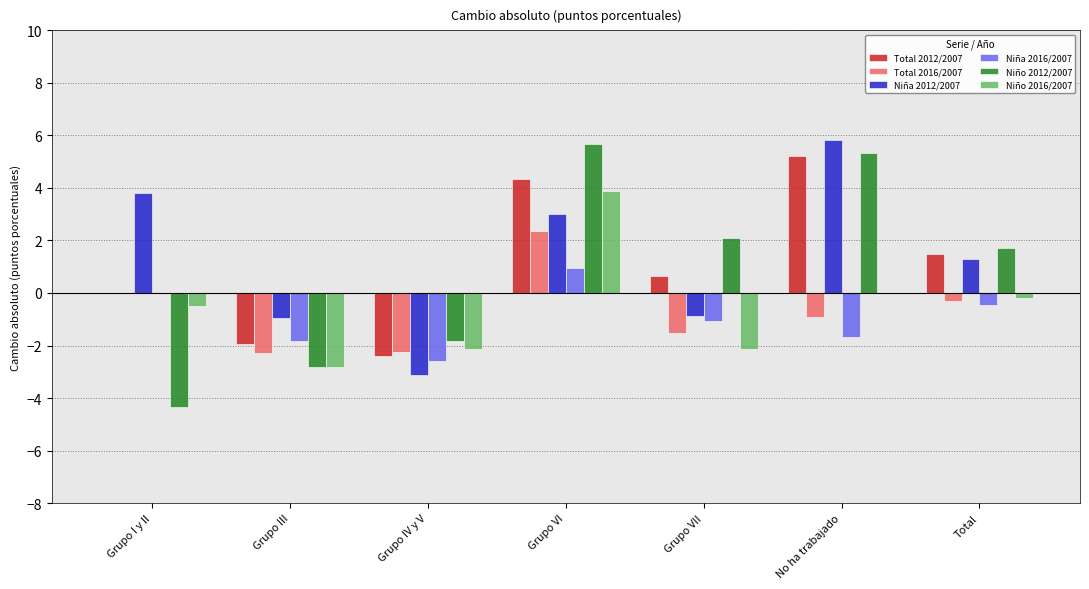

What is the sum of all Niño 2016/2007 values?

-3.8